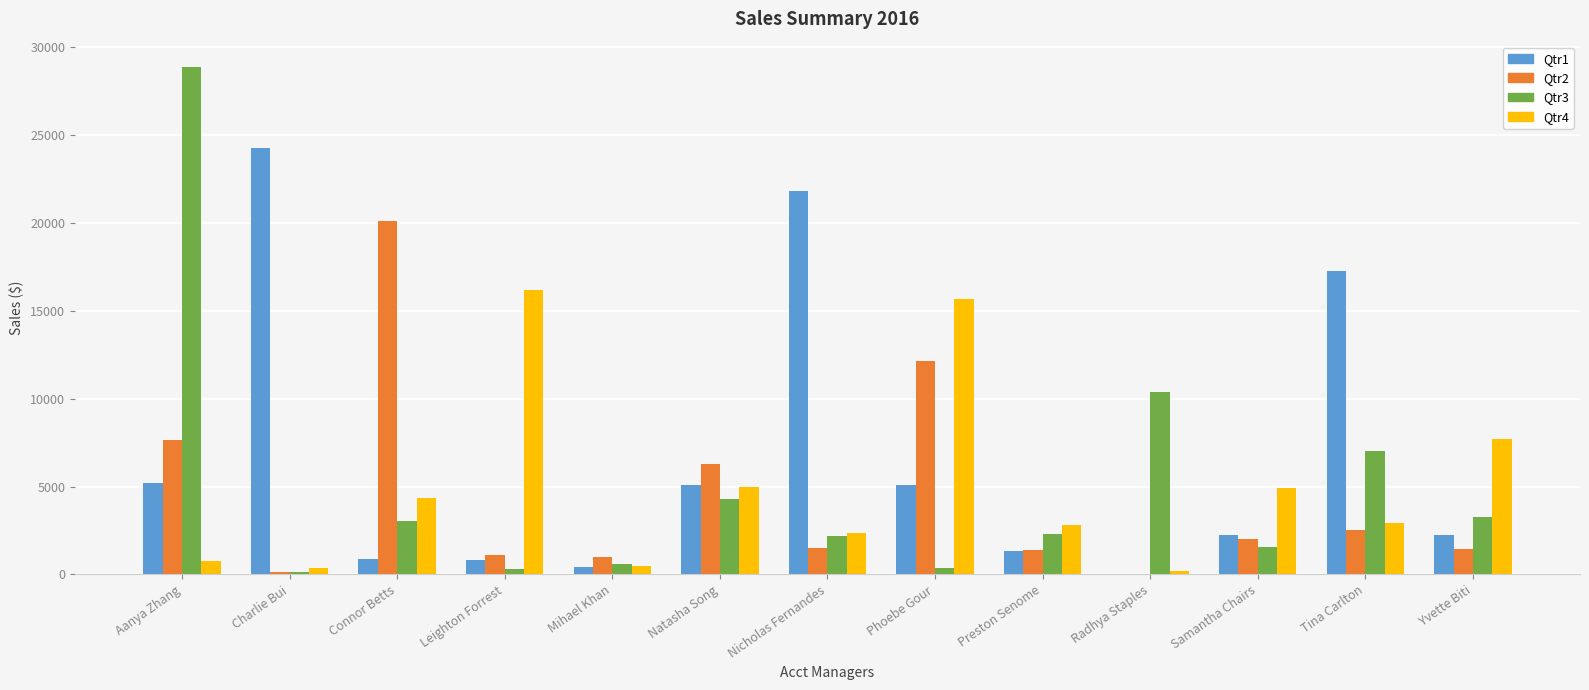

What are all the series names shown in the legend?

Qtr1, Qtr2, Qtr3, Qtr4